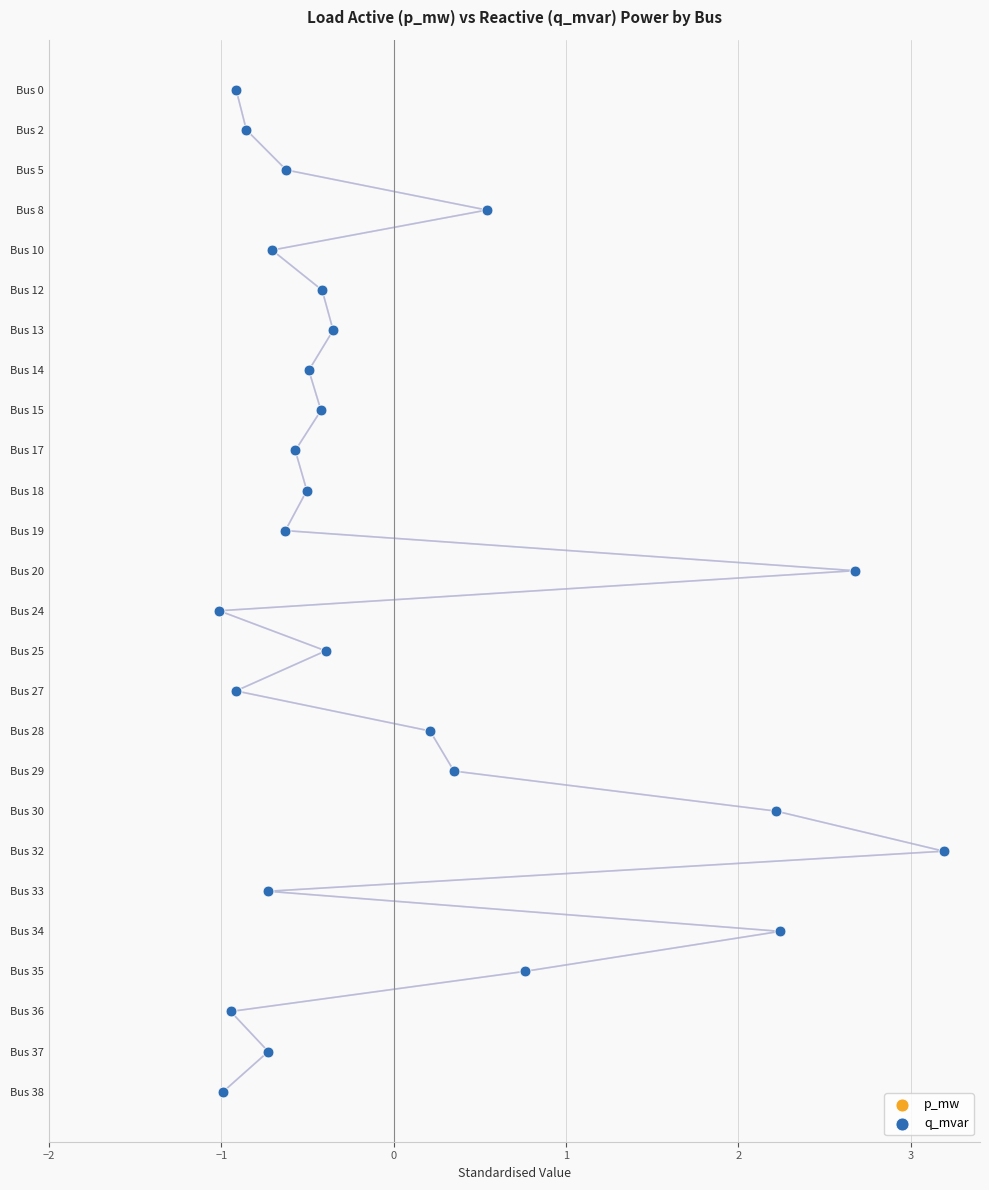

What are all the series names shown in the legend?

p_mw, q_mvar